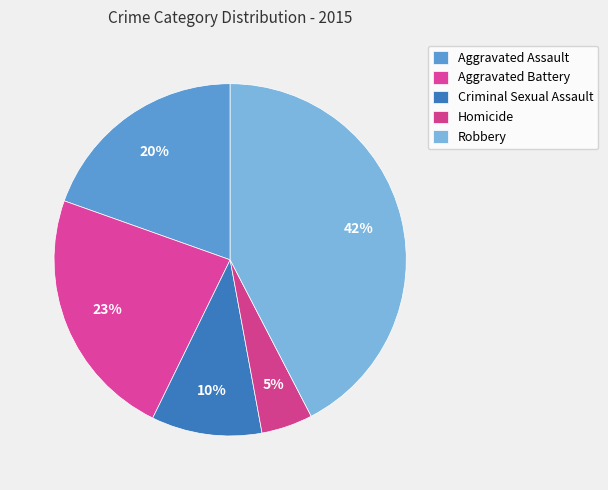

Count the number of slices in the pie.

5